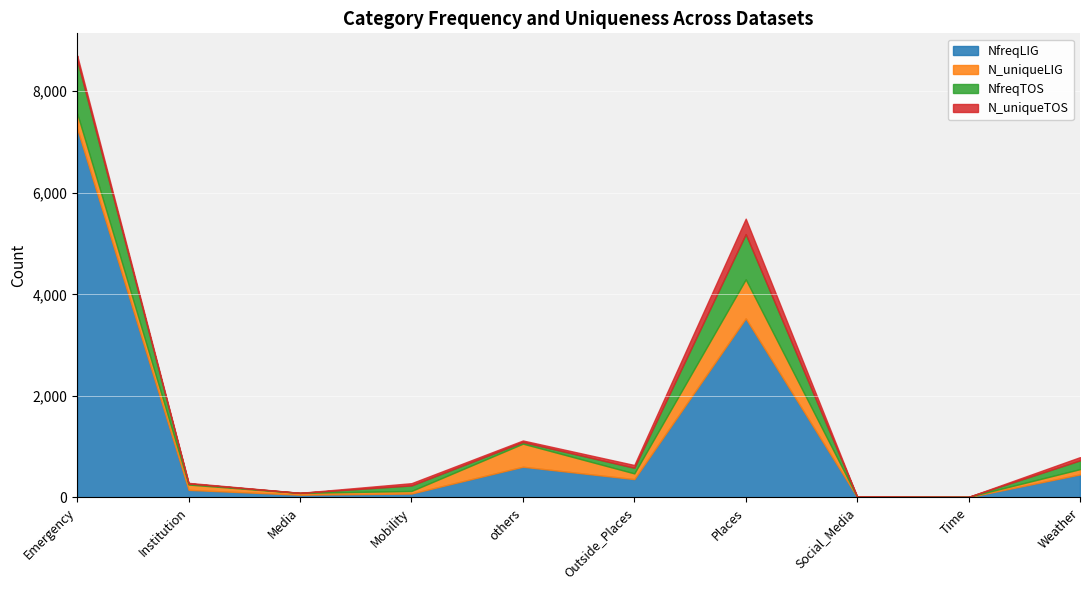

True or false: NfreqLIG and N_uniqueLIG cross at least once.

False